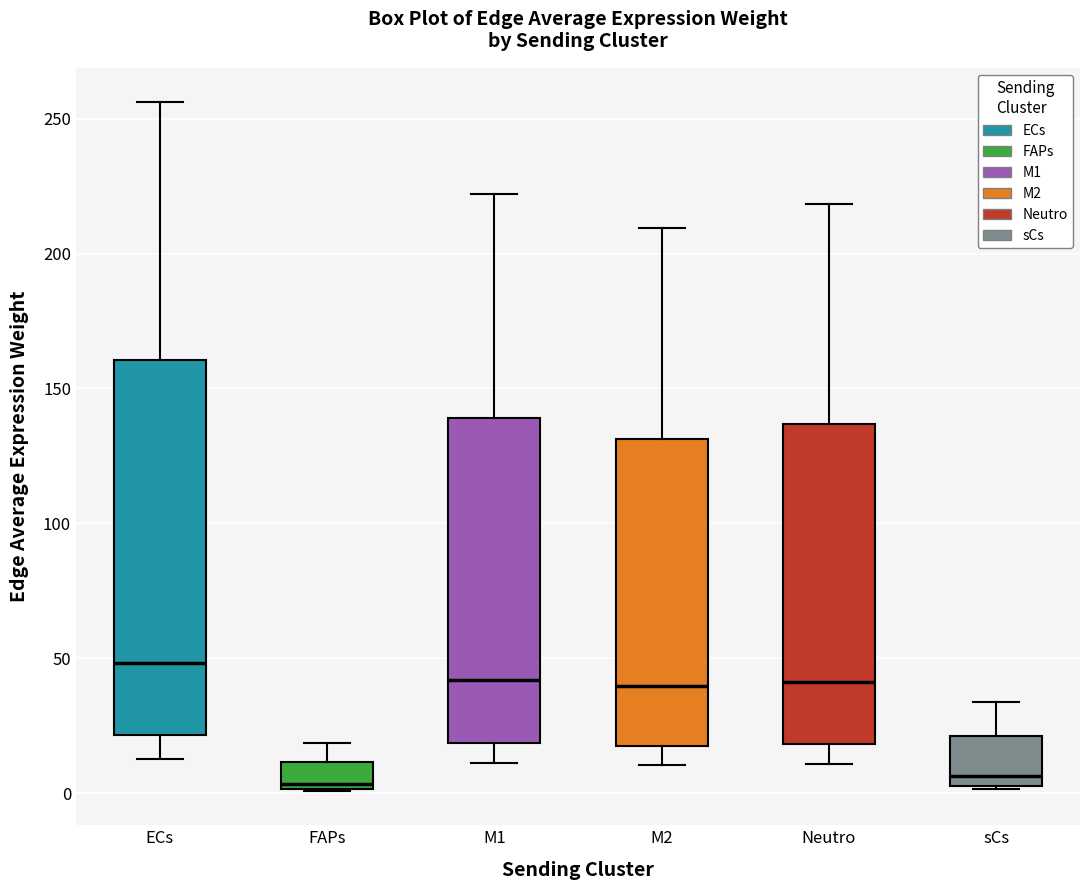

Which box is the tallest, from its lower edge to its upper edge?

ECs